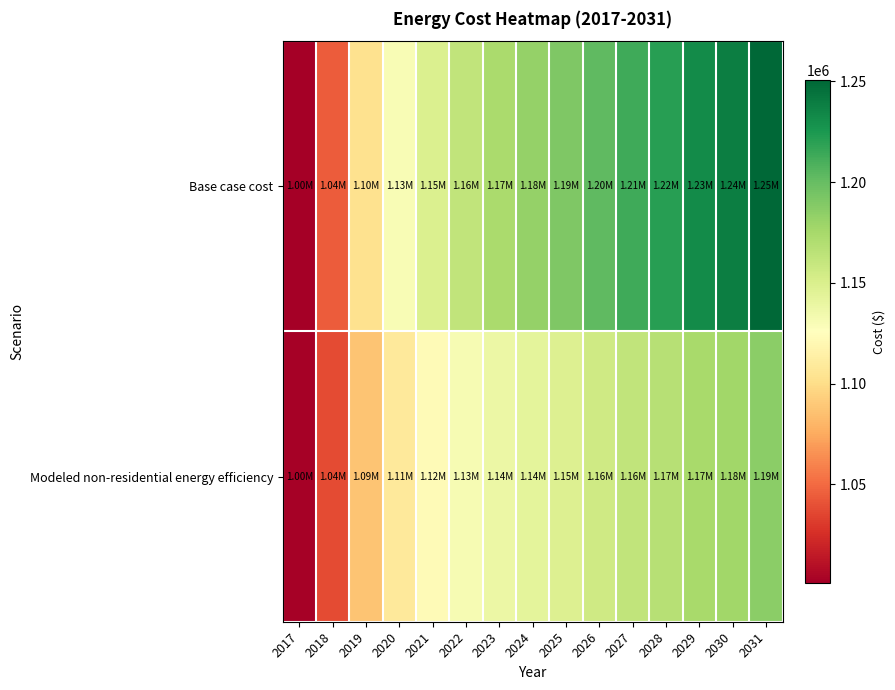

What is the total value across all series at 2021?

2271415.2